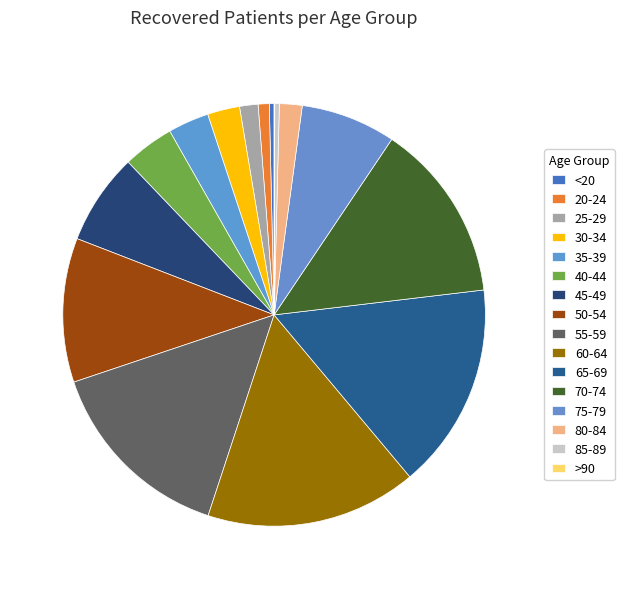

Count the number of slices in the pie.

16